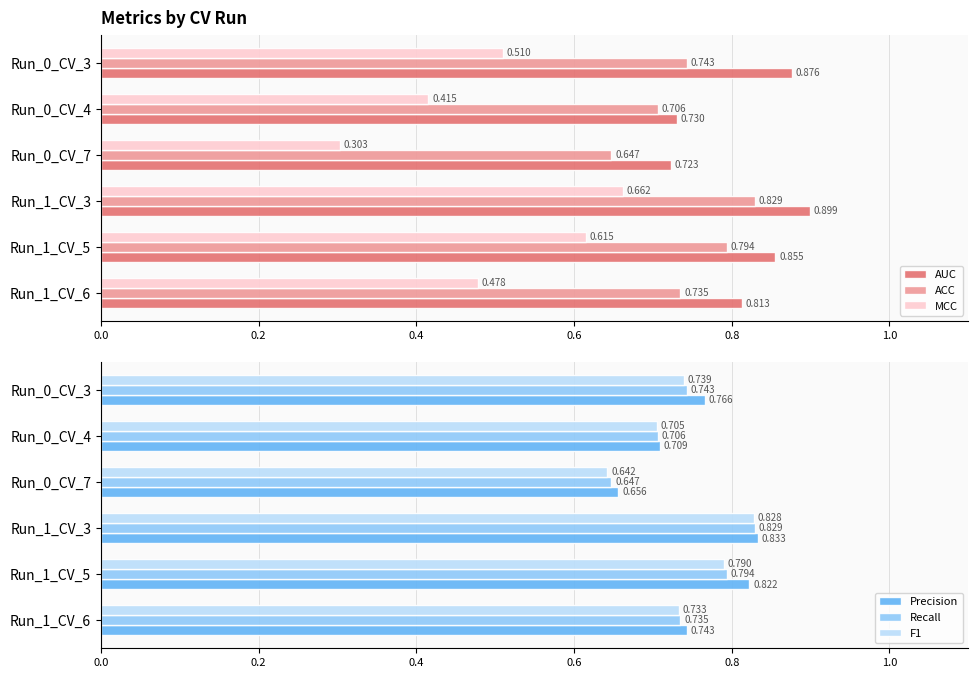

What is the spread (max minus min) of values at Run_0_CV_4?

0.3